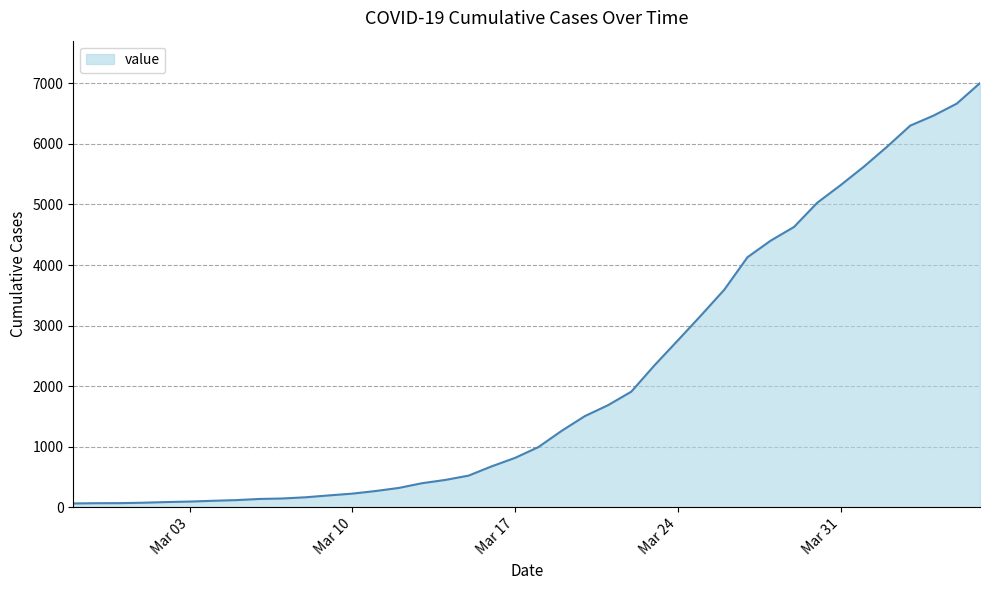

What is the difference between the maximum and minimum values?

6939